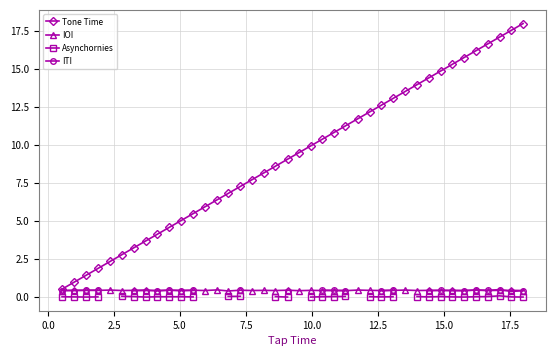

What is the value of the Tone Time point at the 29th from the left?

13.1